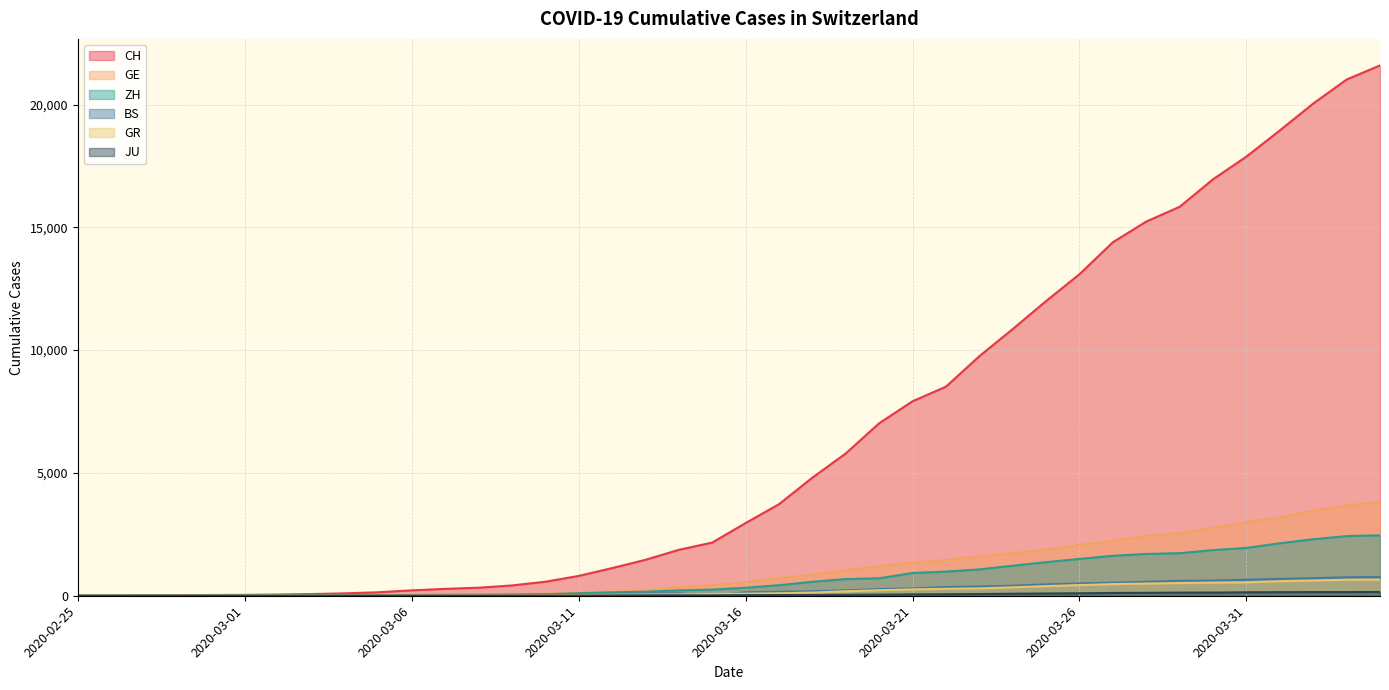

How many values in the ZH series are below 326?

20